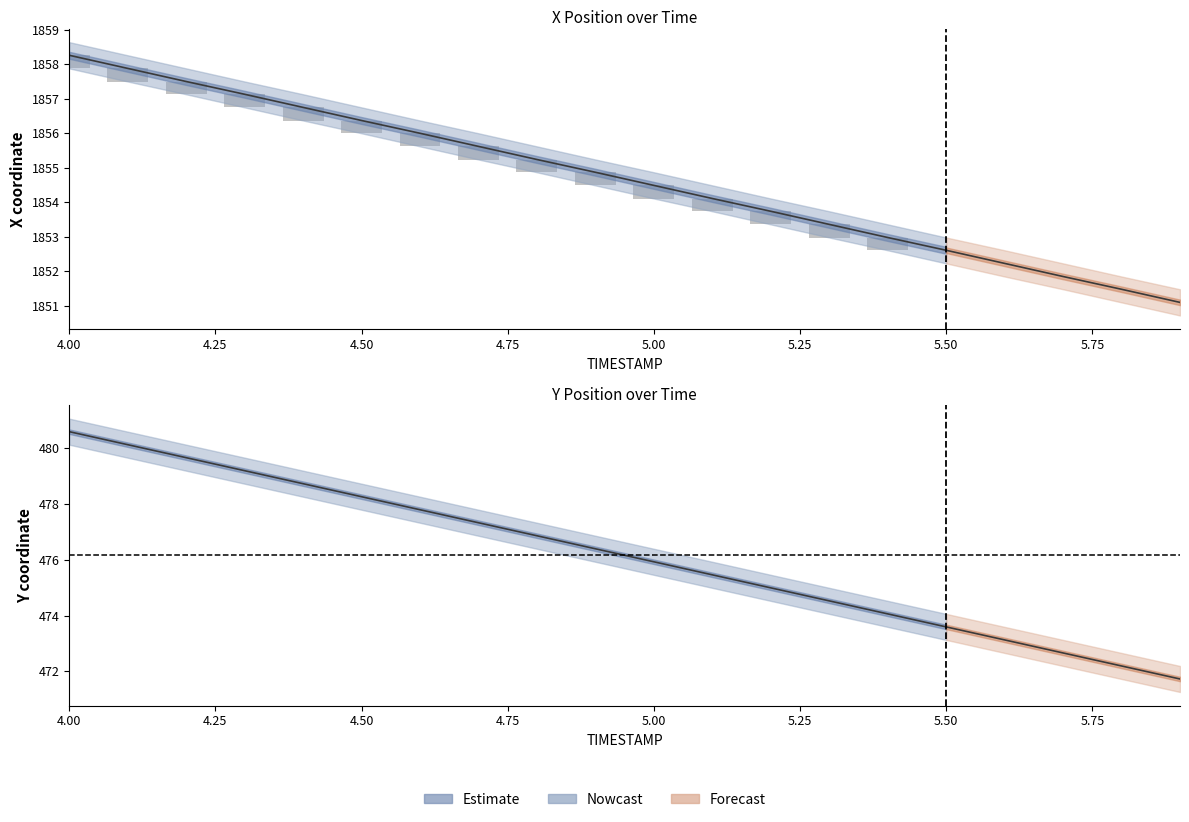

At 4.2, list the series in order from smallest to largest.

Y_lower, Y, Y_upper, X_lower, X, X_upper